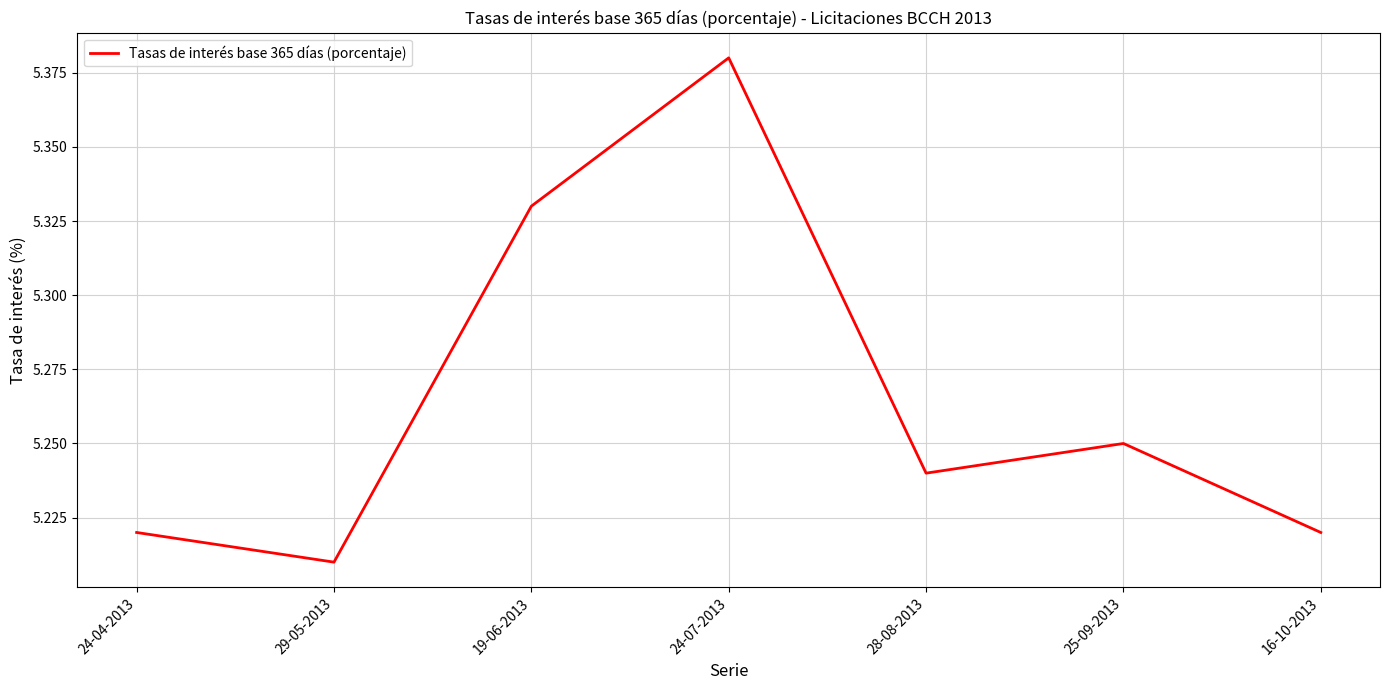

Between 19-06-2013 and 28-08-2013, which is larger?

19-06-2013